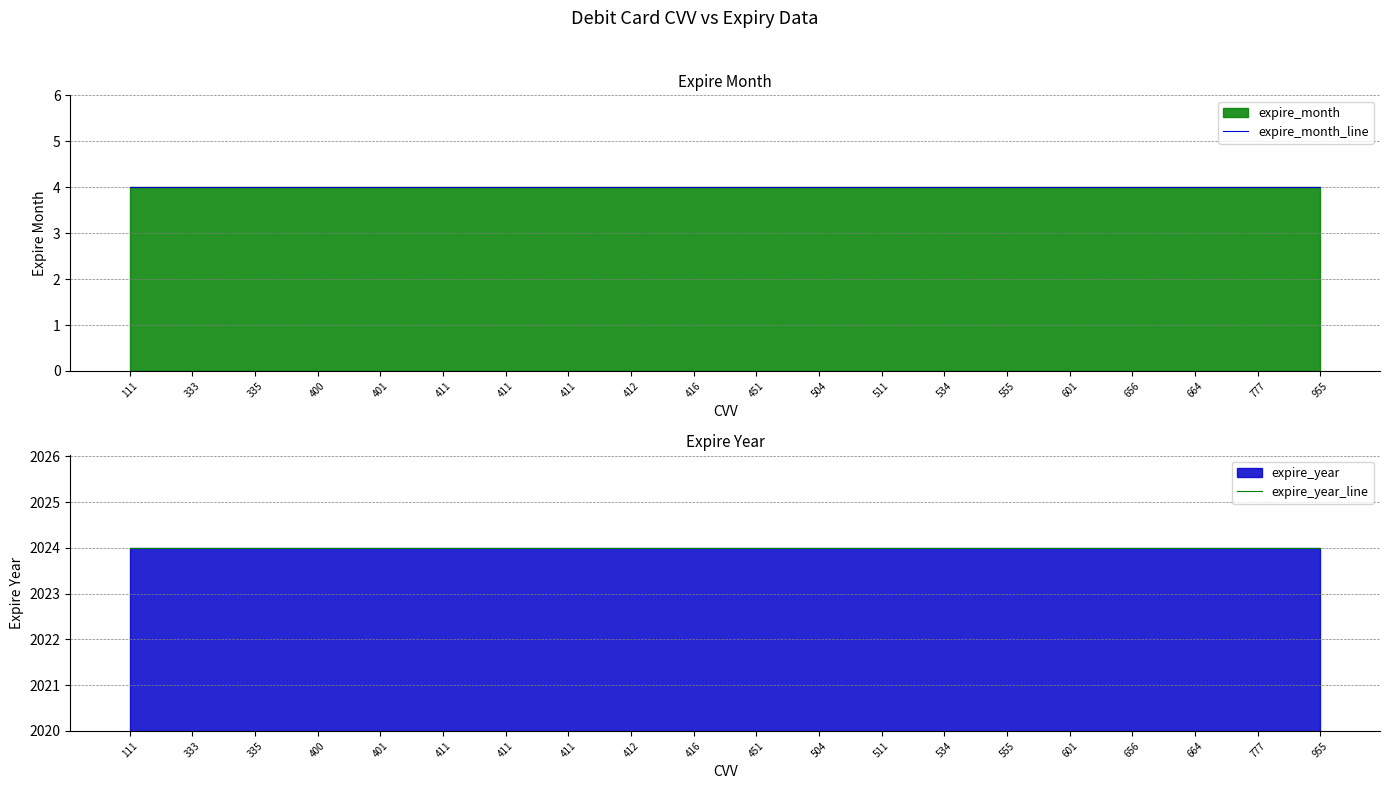

True or false: expire_year_line has a value of 2024 at 411.

True